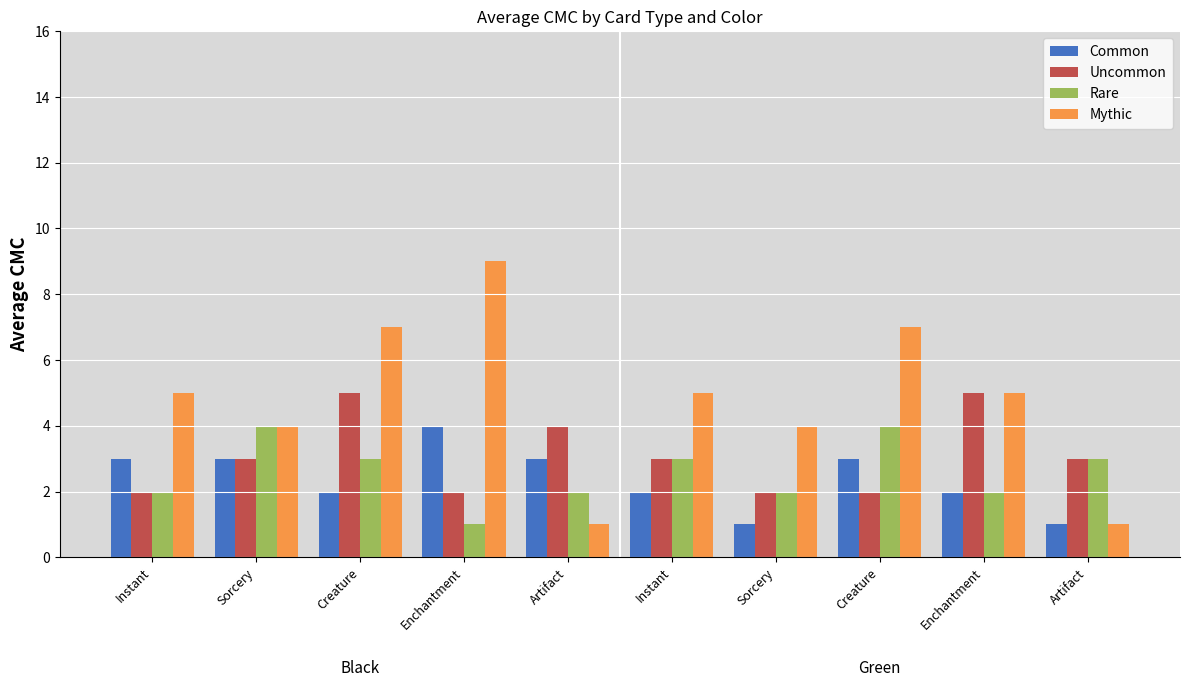

What are all the series names shown in the legend?

Common, Uncommon, Rare, Mythic